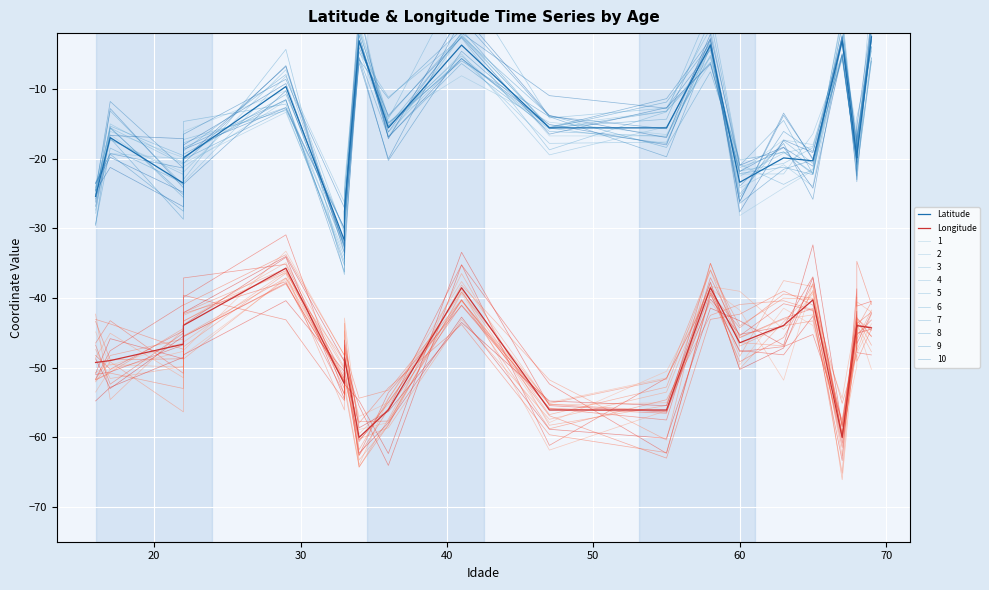

Is it true that Longitude equals -40.3 at 65?

True